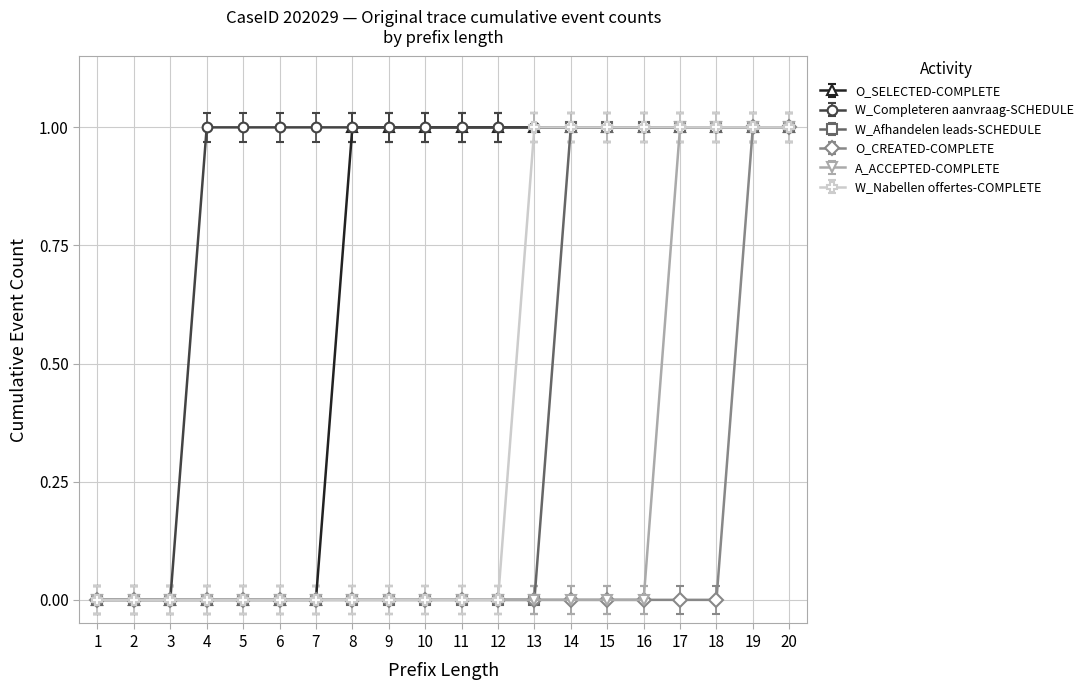

How many data points does each series have?

20